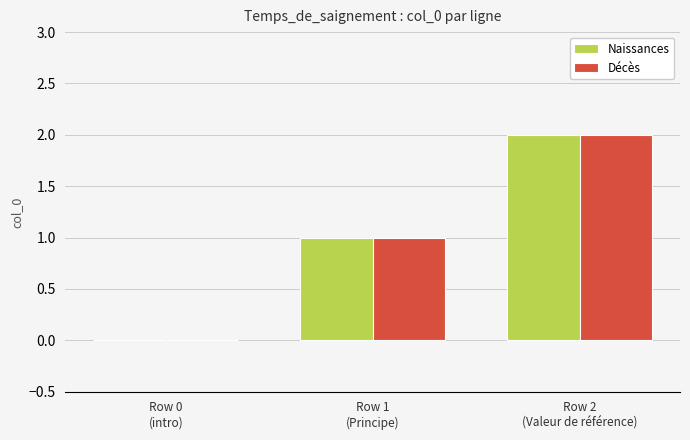

What is the sum of all Naissances values?

3